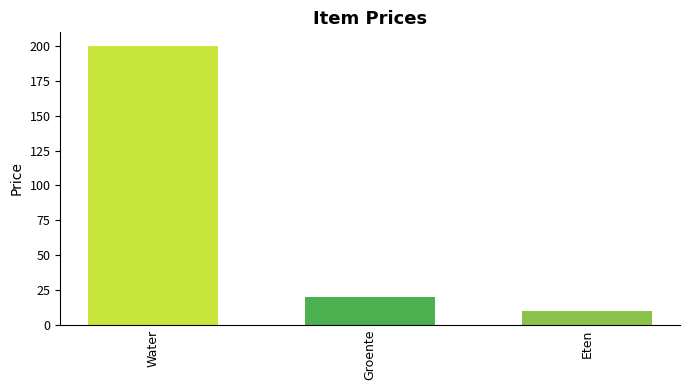

List the labels in order of value, smallest first.

Eten, Groente, Water